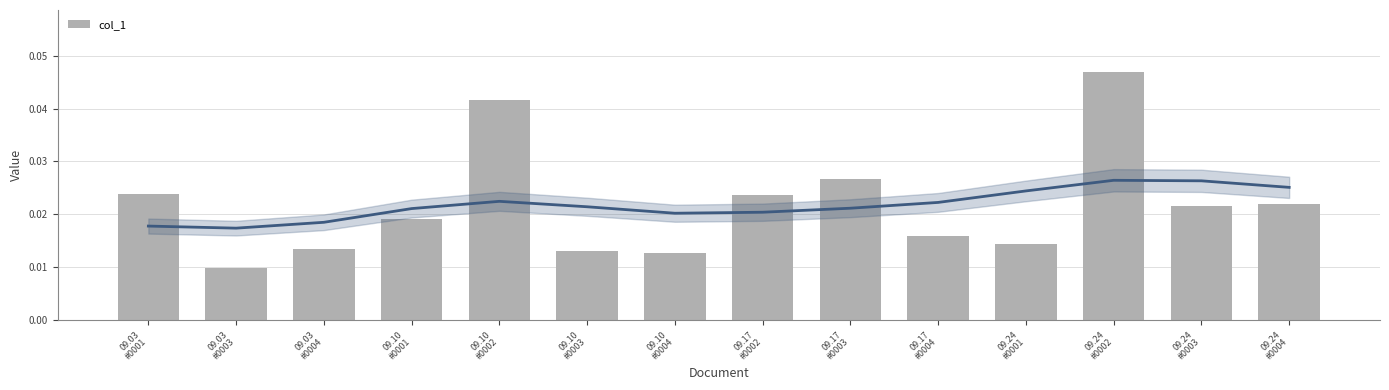

Rank the categories by value from highest to lowest.

09.24
#0002, 09.10
#0002, 09.17
#0003, 09.03
#0001, 09.17
#0002, 09.24
#0004, 09.24
#0003, 09.10
#0001, 09.17
#0004, 09.24
#0001, 09.03
#0004, 09.10
#0003, 09.10
#0004, 09.03
#0003